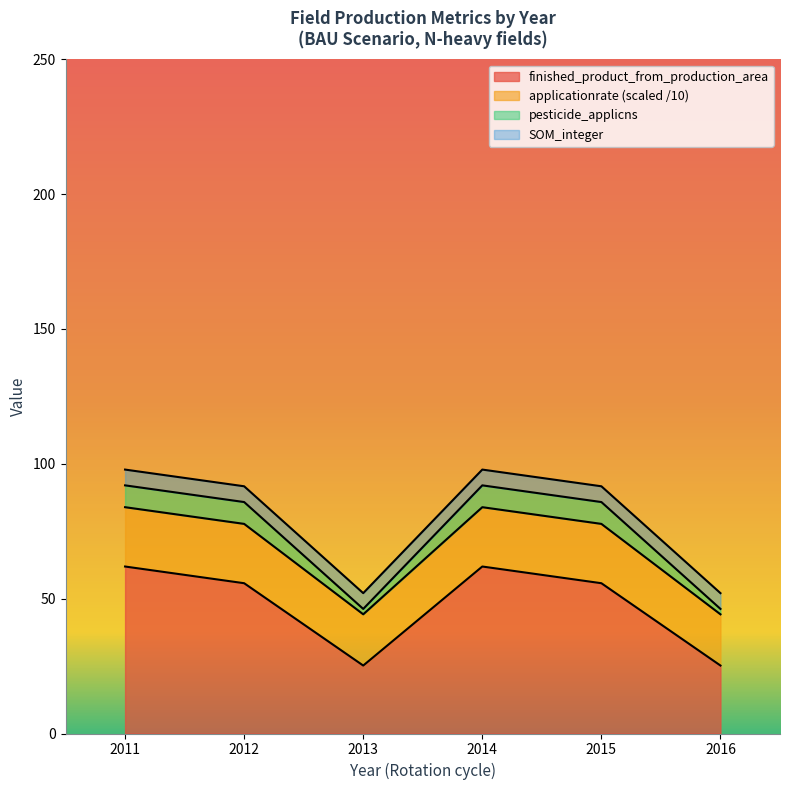

Is it true that pesticide_applicns equals 78.1 at 2016?

False